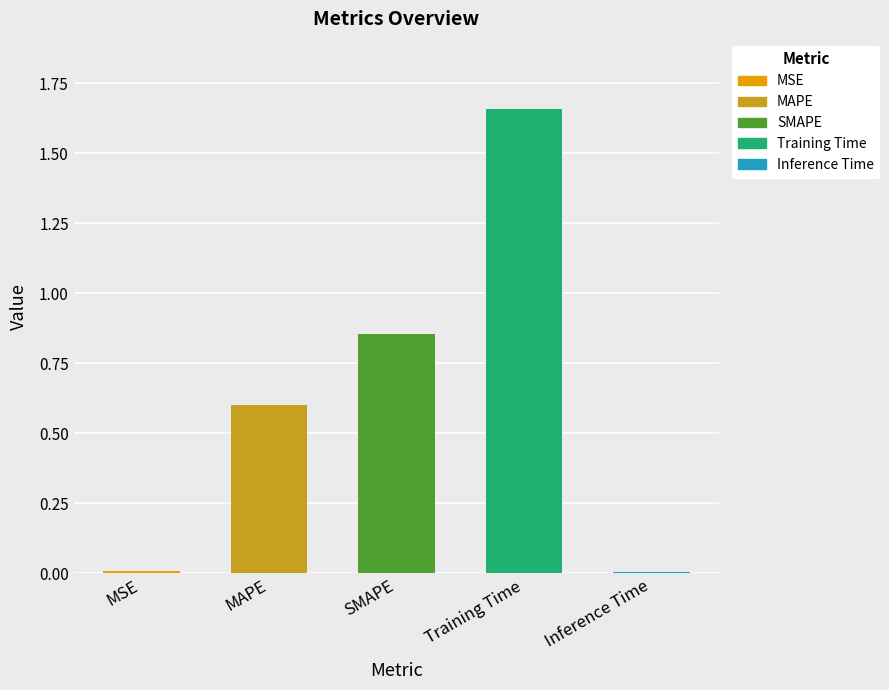

Which has a higher value, Training Time or MAPE?

Training Time